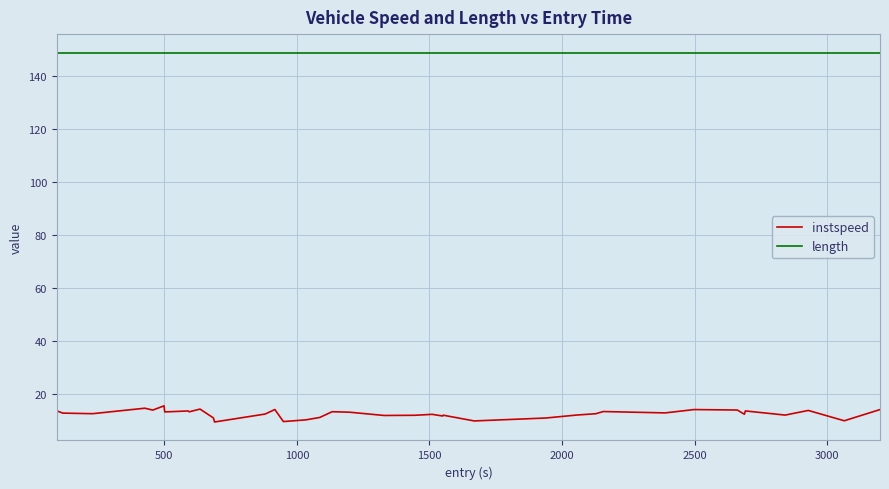

True or false: length and instspeed cross at least once.

False